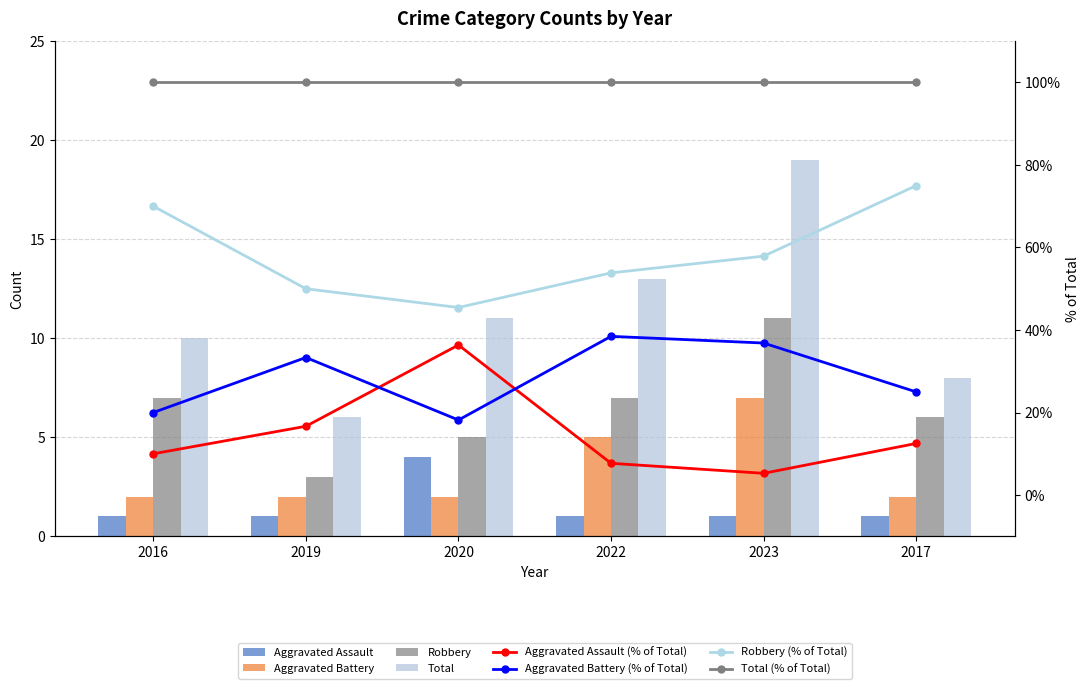

What is the label of the 2nd bar from the right?

2023